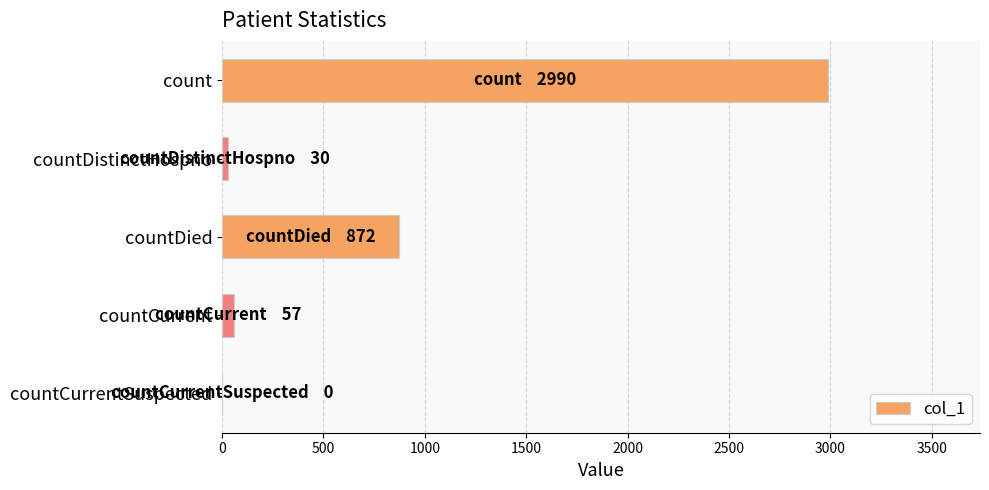

At which label is the value closest to 1495?

countDied